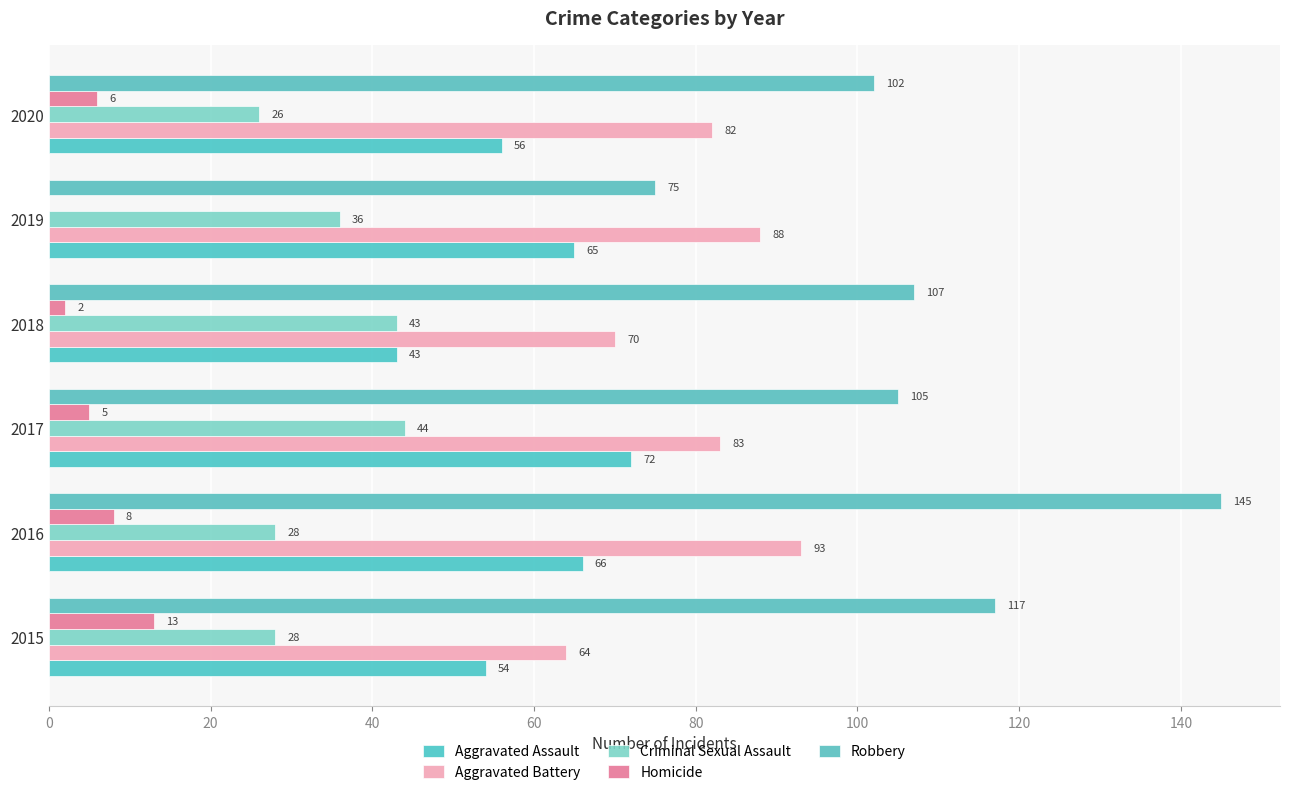

Which series has the largest total across all categories?

Robbery